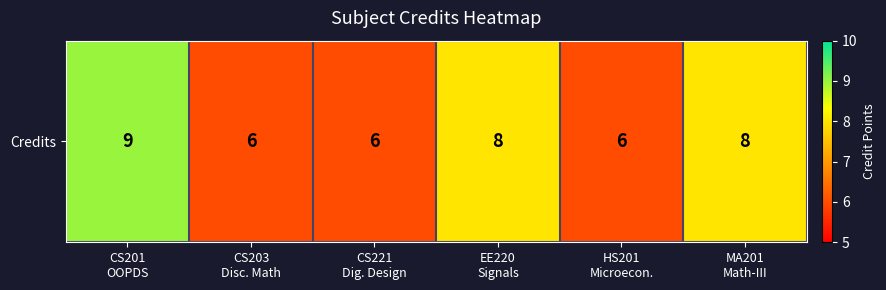

Count the values in the range 6 to 8.

5